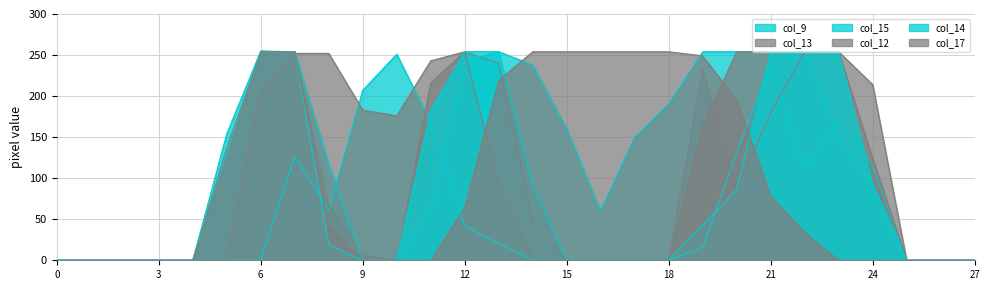

What is the spread (max minus min) of values at 23?

254